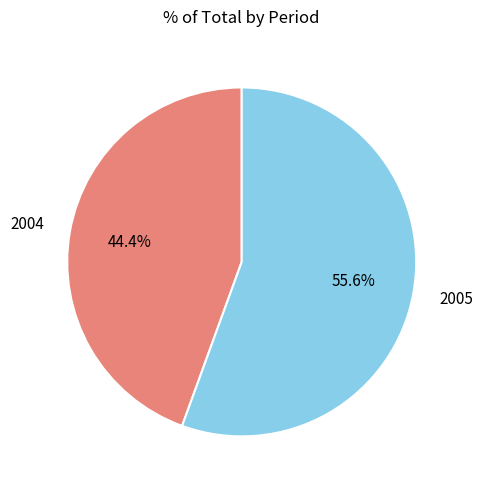

Between 2004 and 2005, which is larger?

2005